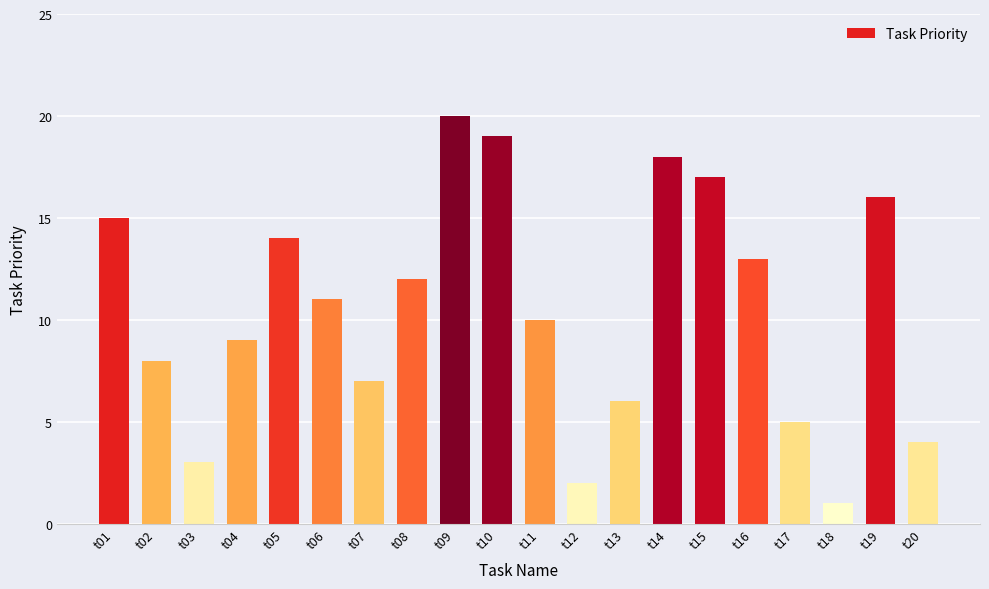

Count the number of data series in this chart.

1